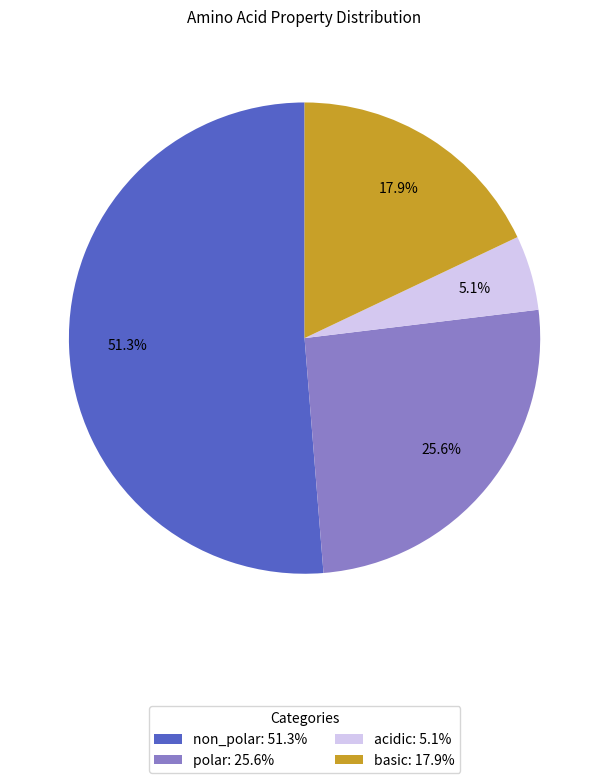

To the nearest percent, what percentage of the pie is polar?

26%